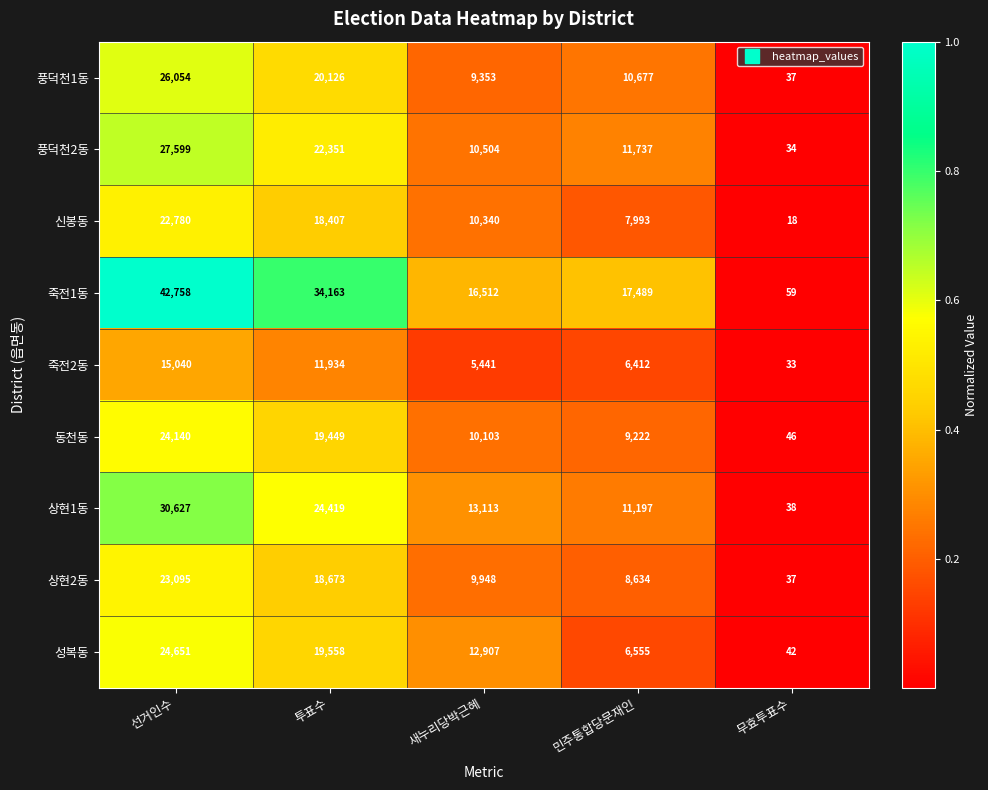

Is it true that 상현2동 equals 23095 at 선거인수?

True